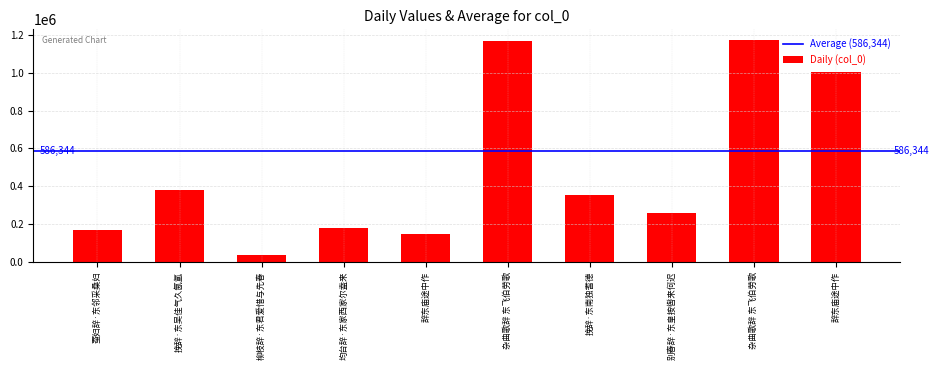

Does the chart contain stacked bars?

No